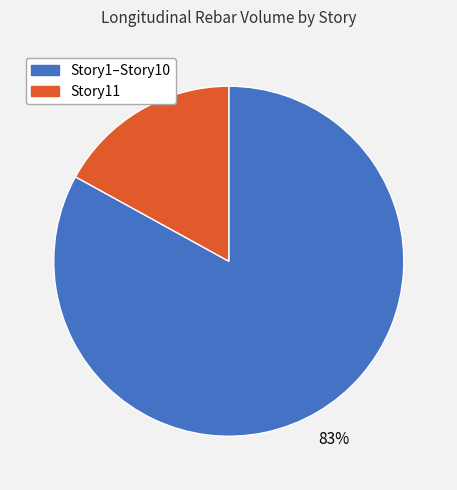

Is there any slice that represents more than half of the pie?

Yes